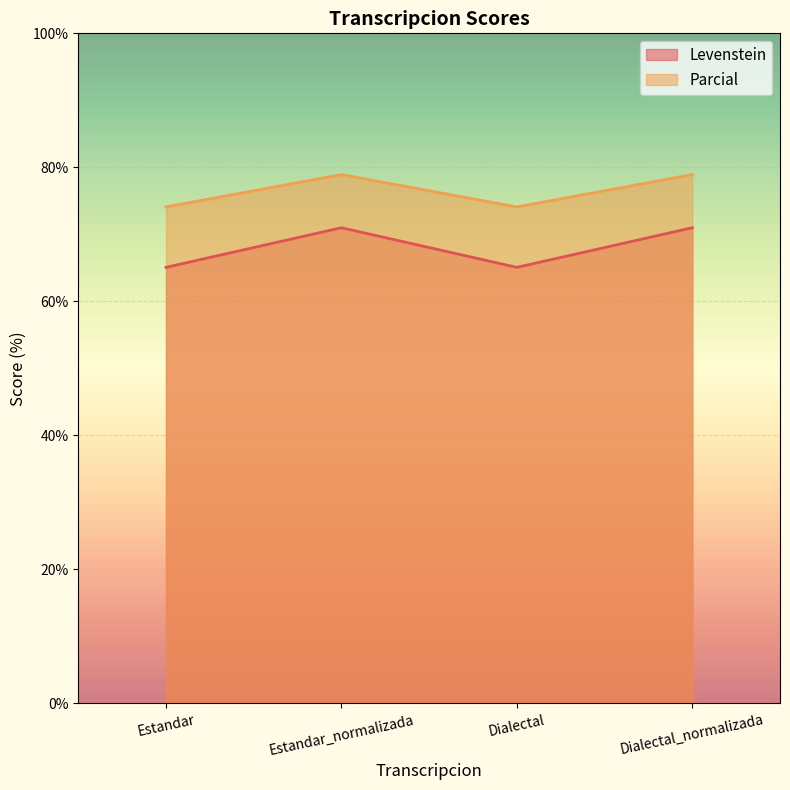

The value of Parcial at Estandar is 121.3. True or false?

False